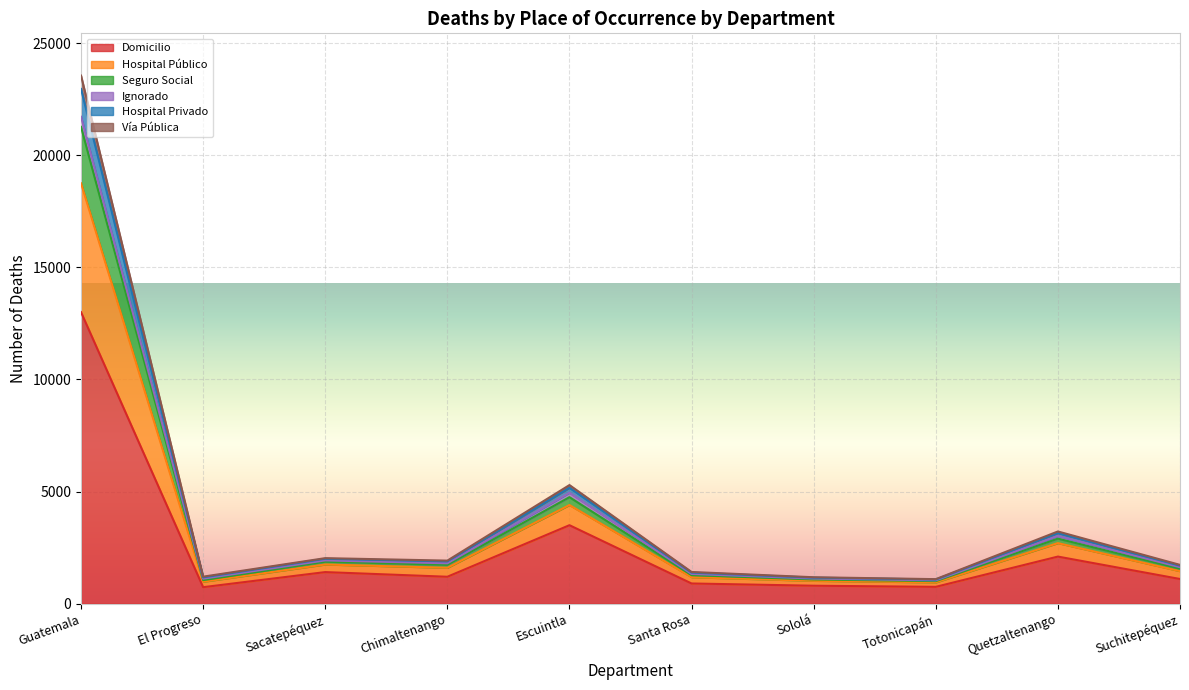

At which category is the sum across all series the highest?

Guatemala